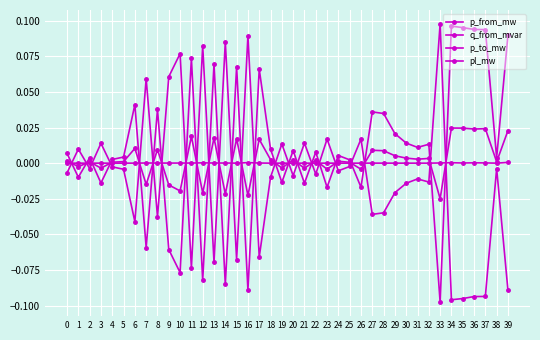

How many data points does each series have?

40